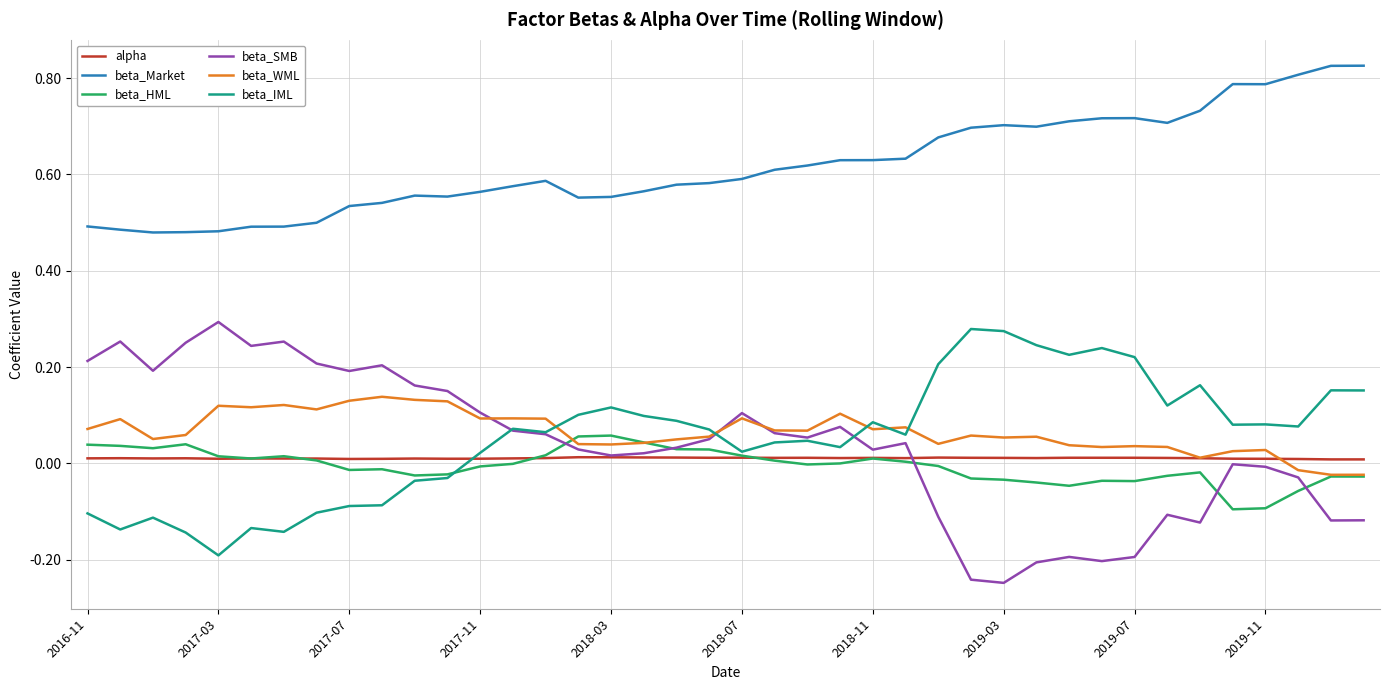

Which series has the largest total across all categories?

beta_Market